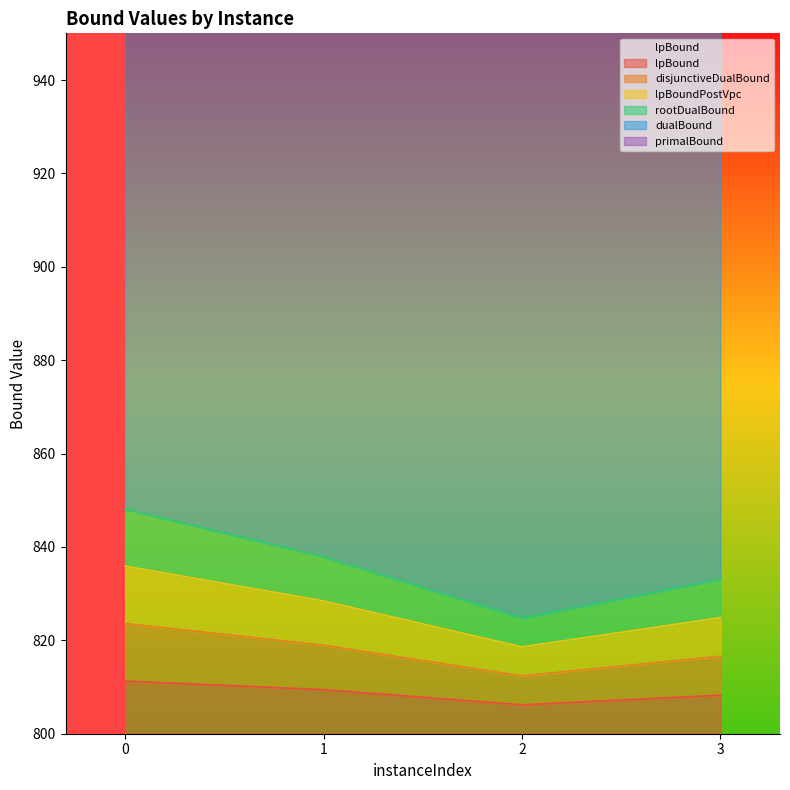

List the labels in order of rootDualBound value, smallest first.

2, 3, 1, 0